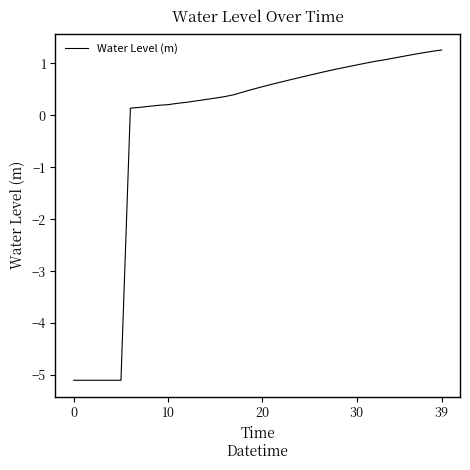

What is the greatest value displayed?

1.3